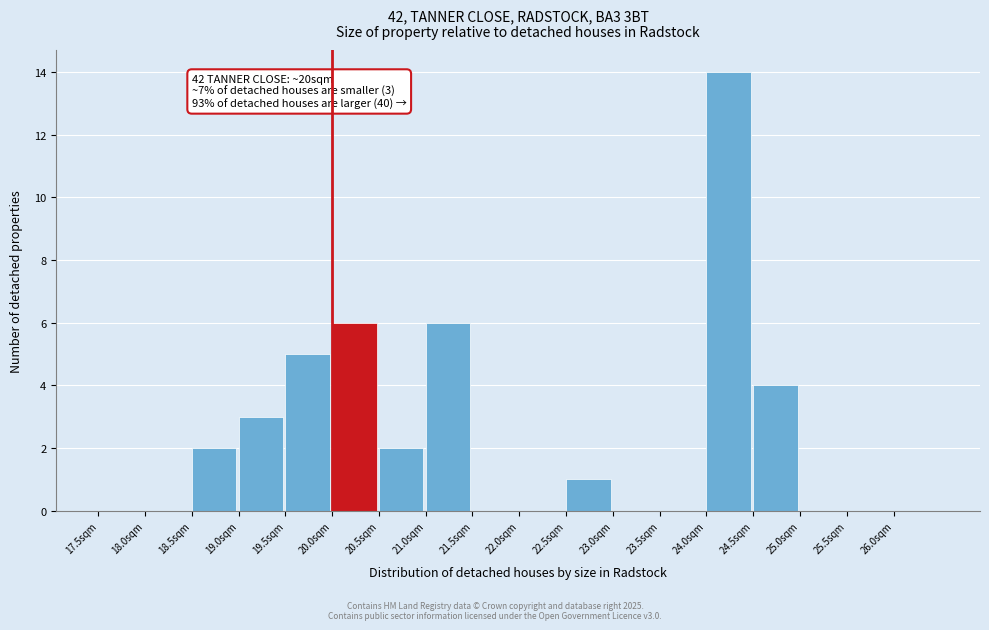

Over which range of the x-axis is the bar tallest?

24.0 to 24.5